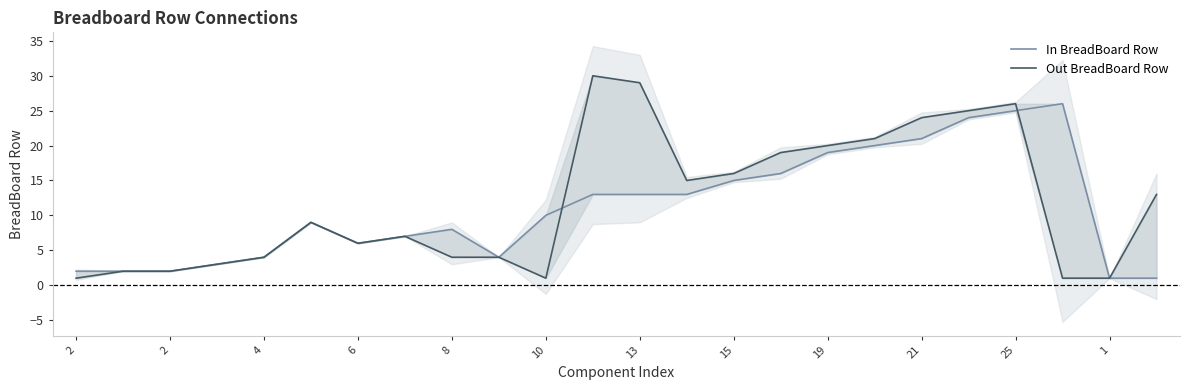

How many data points in In BreadBoard Row are less than 10?

12